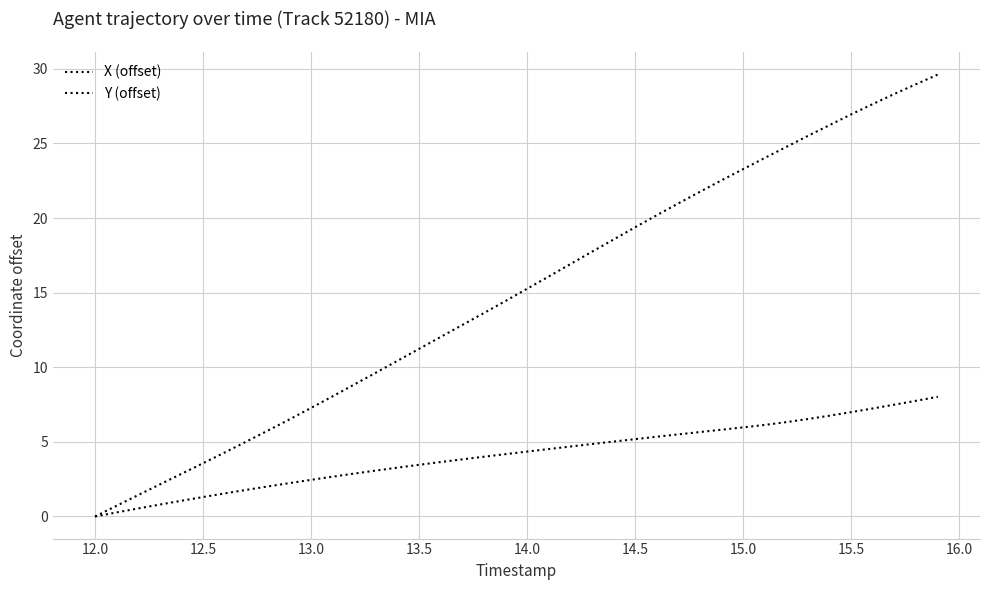

How many lines are shown in the chart?

2